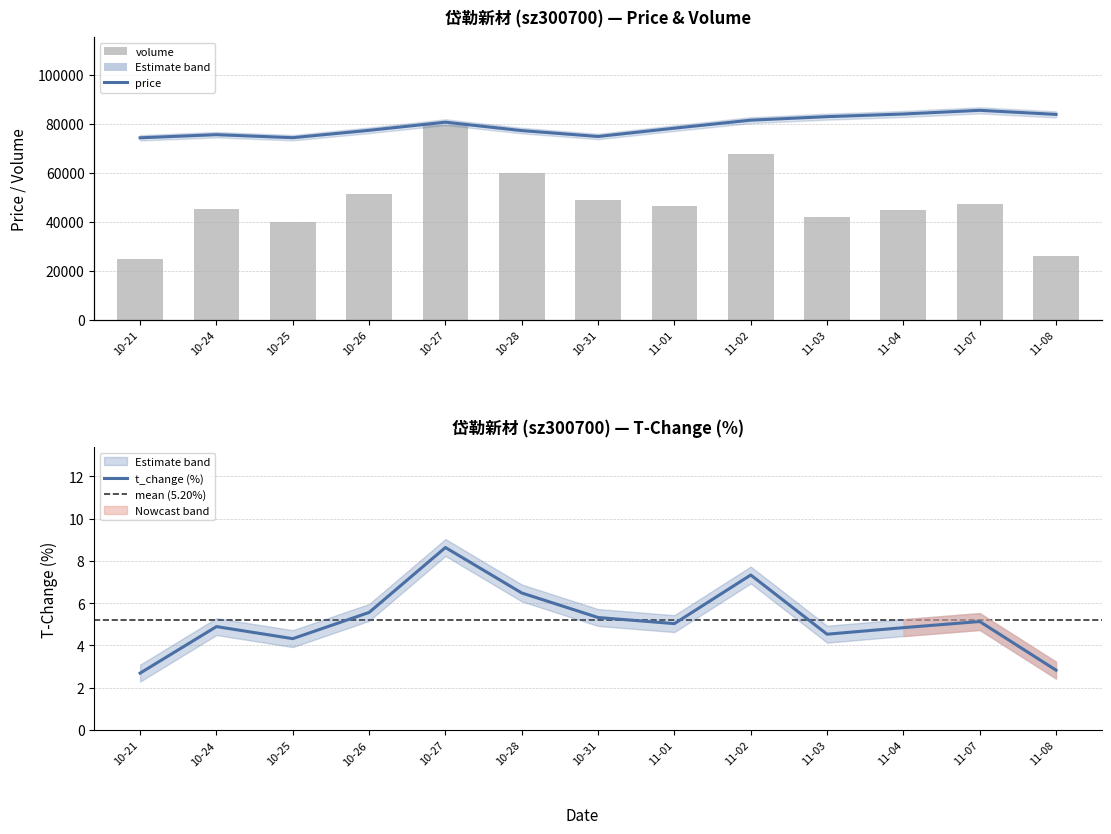

How many data points in volume are less than 46309?

6